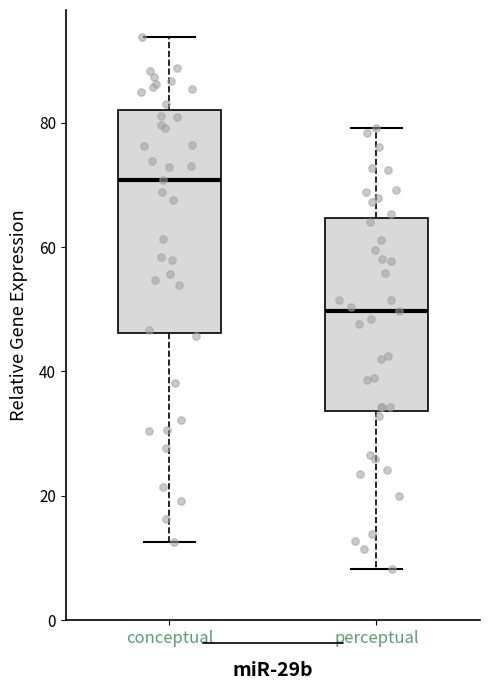

Reading left to right, transcribe this box plot: for each box, give where its median line is, the range the box spans, and where its two whiskers end, as read against the y-axis. The values are not printed on the chart, so give them approximately, as read against the axis.

conceptual: median 70, box 46 to 82, whiskers 12 to 94
perceptual: median 50, box 34 to 64, whiskers 8 to 80